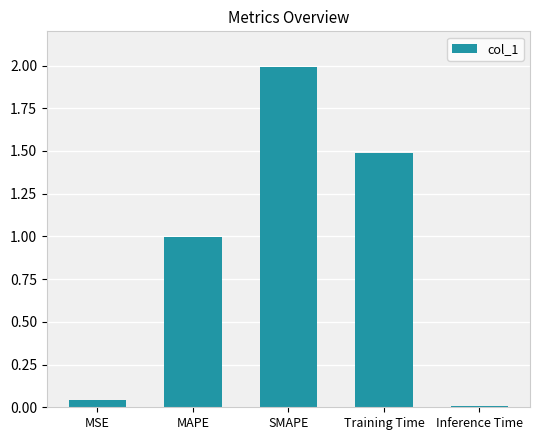

What is the difference between the maximum and minimum values?

2.0